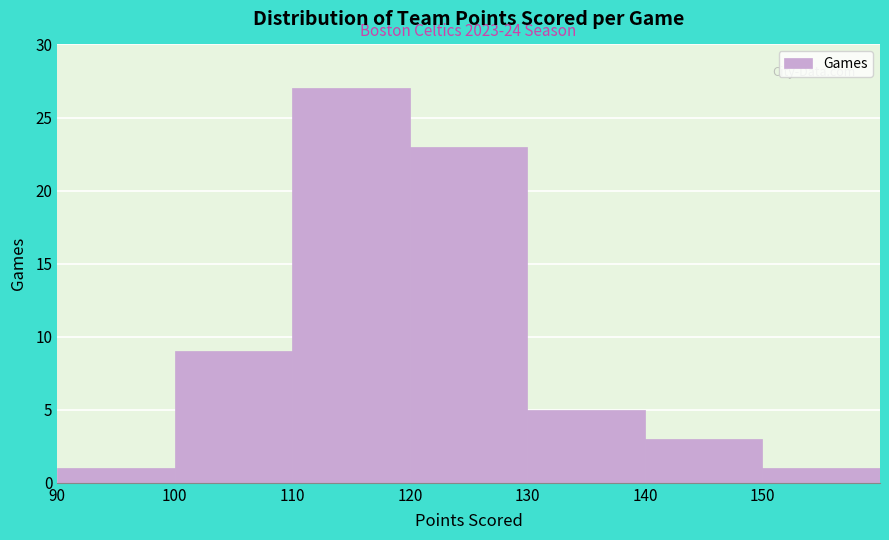

Which range on the x-axis has the tallest bar?

110 to 120